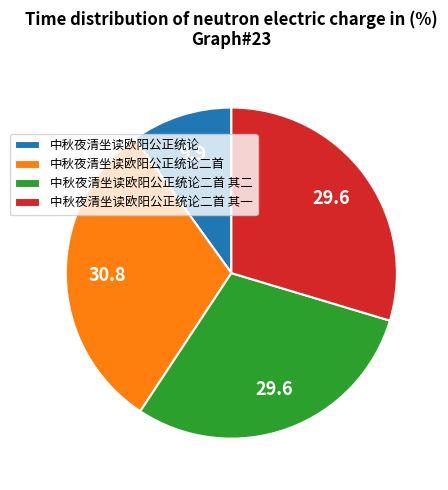

How many segments does this pie chart have?

4